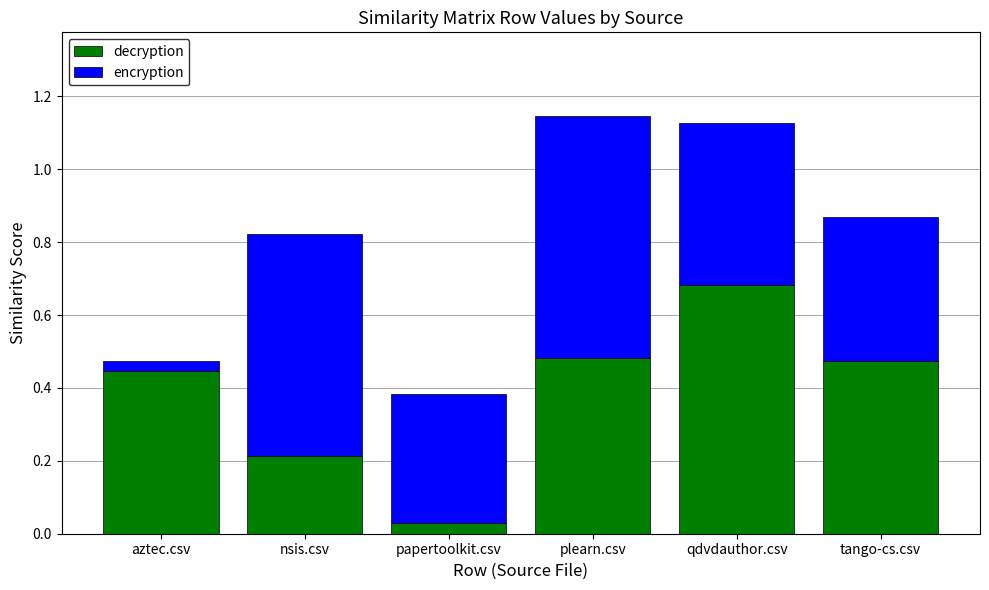

What is the sum of all decryption values?

2.3